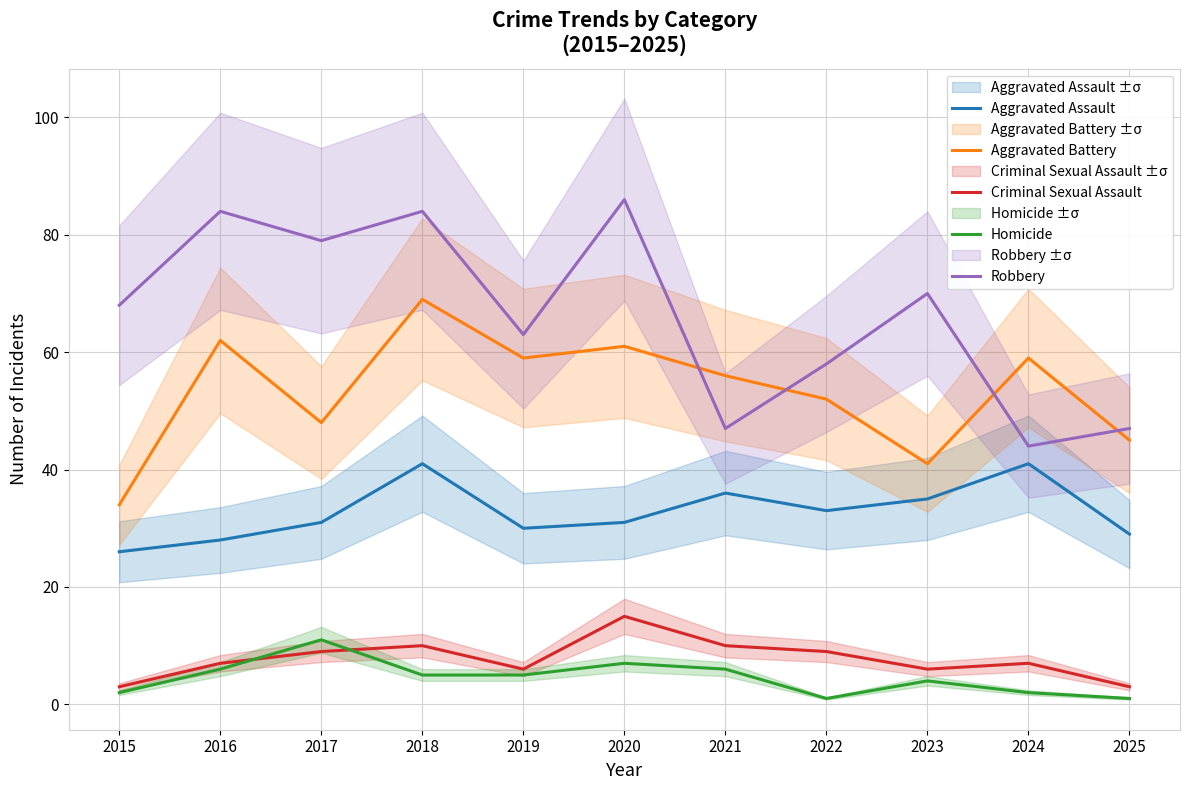

Is this an area chart (filled region under the line)?

No